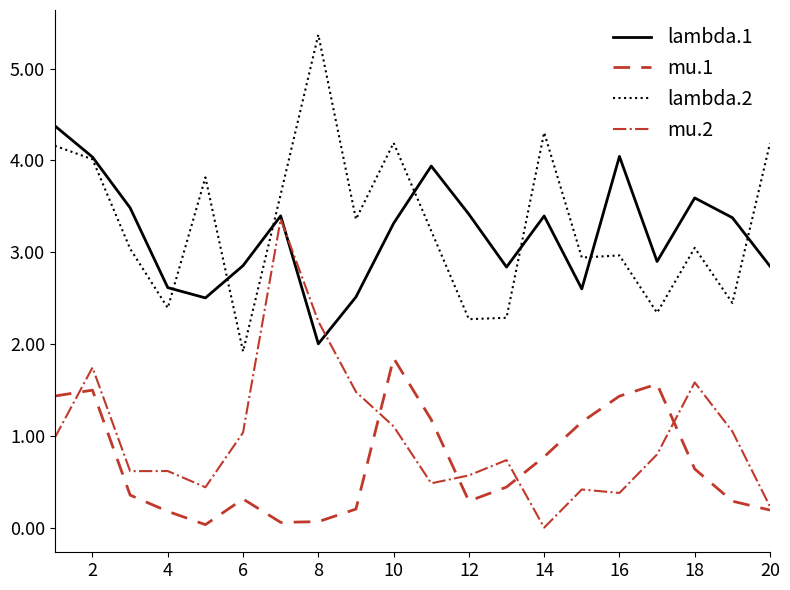

What is the sum of all mu.1 values?

14.1